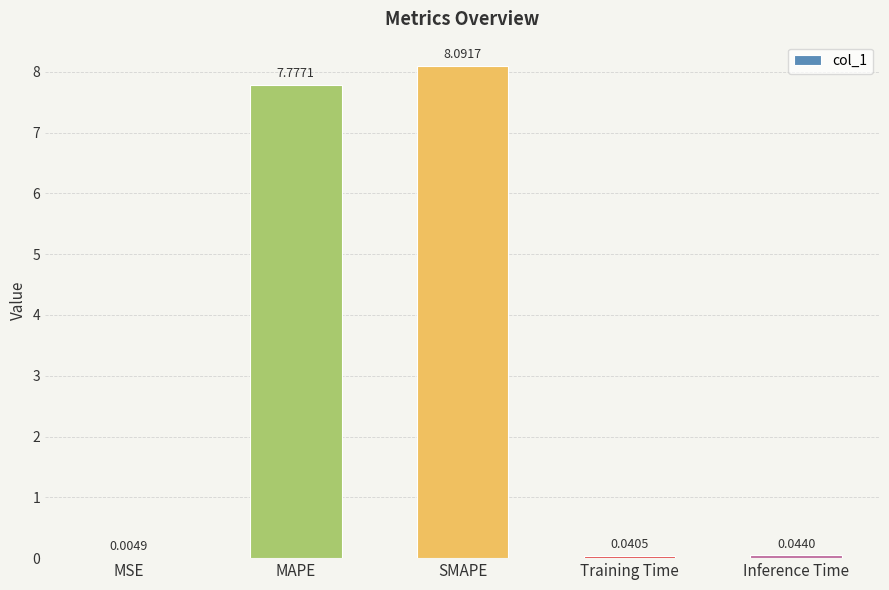

What is the sum of the values at MAPE and Training Time?

7.8